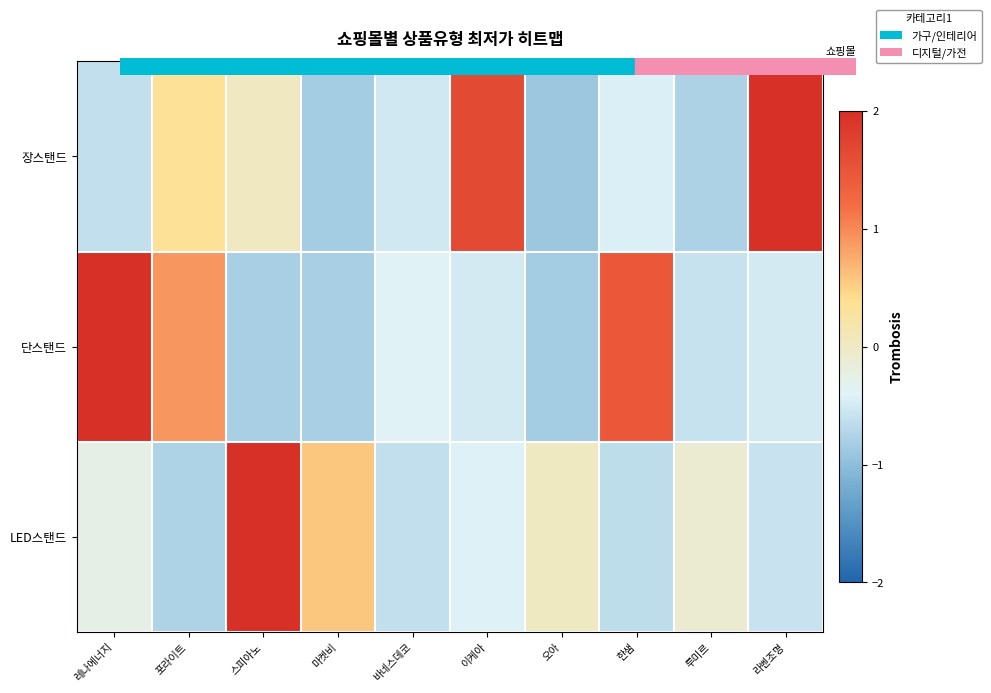

List the series in order of their peak value, highest first.

LED스탠드, 장스탠드, 단스탠드